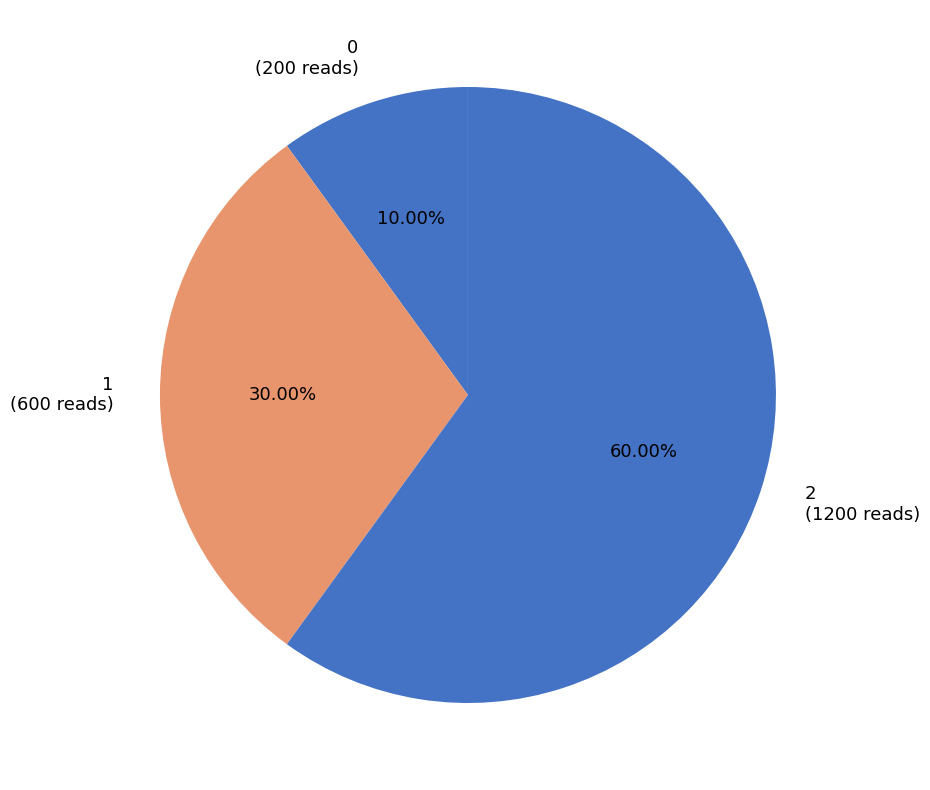

Rank the categories by value from lowest to highest.

0, 1, 2